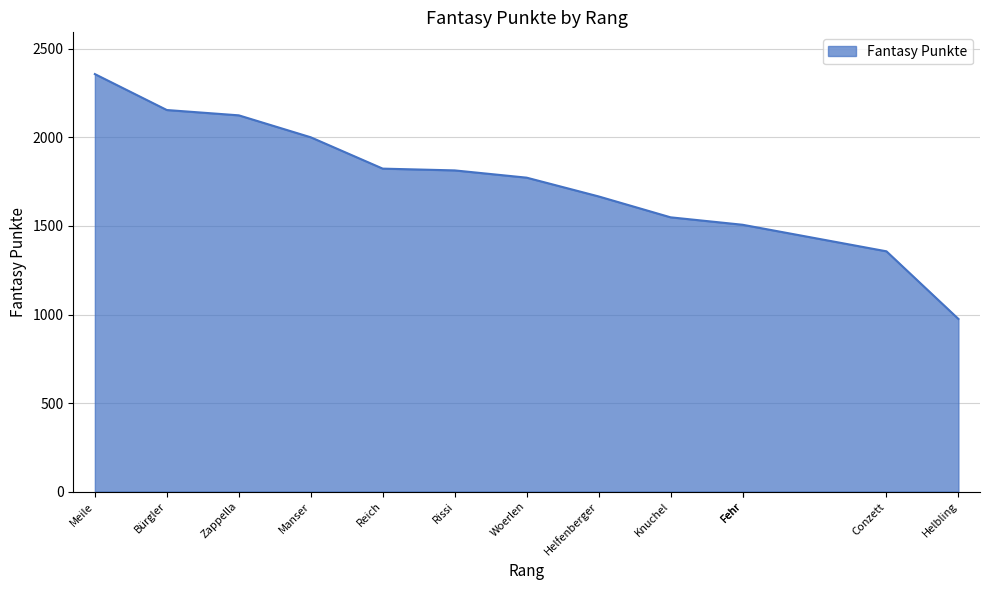

Where is the data nearest to the value 1666?

Helfenberger